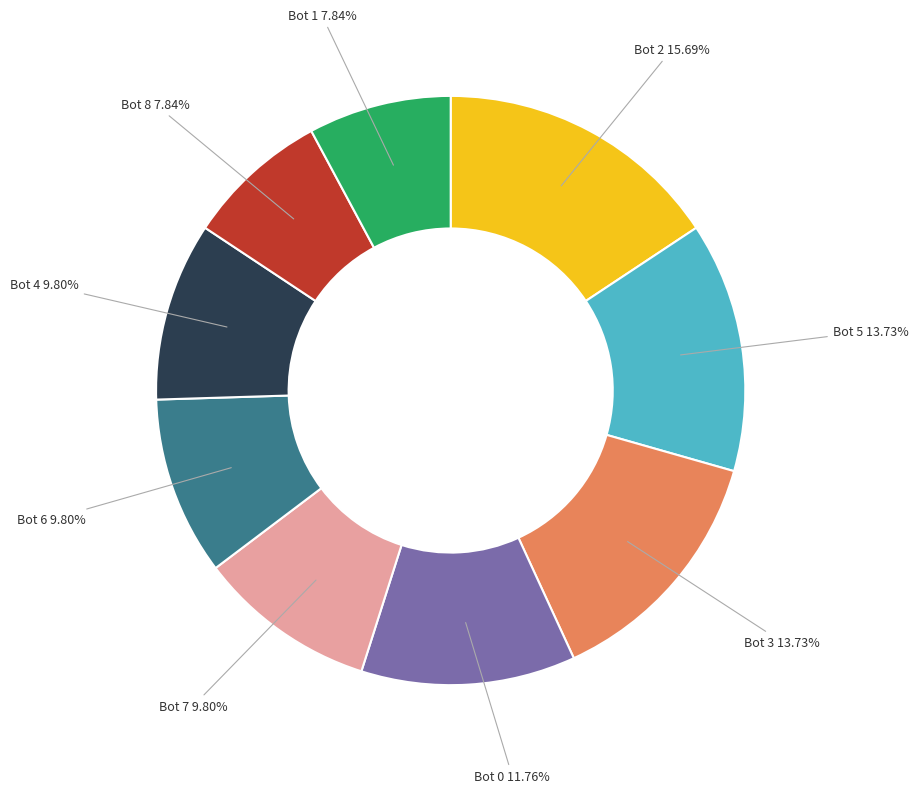

Does any single category account for the majority?

No